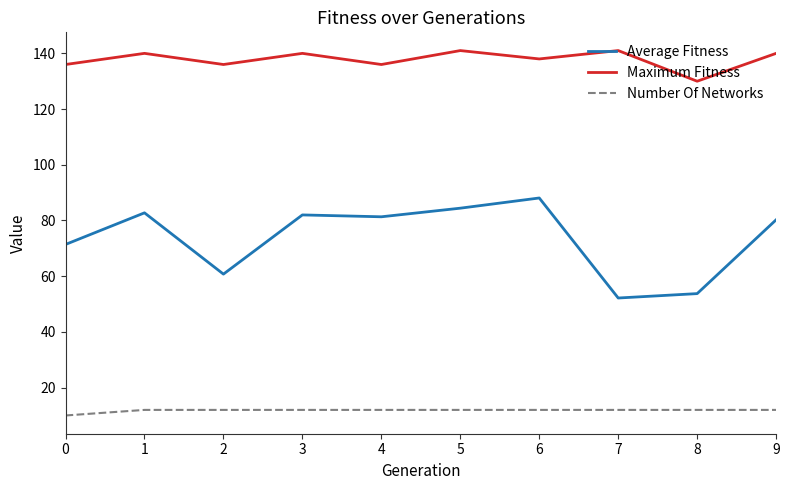

At which label does Maximum Fitness reach its minimum?

8